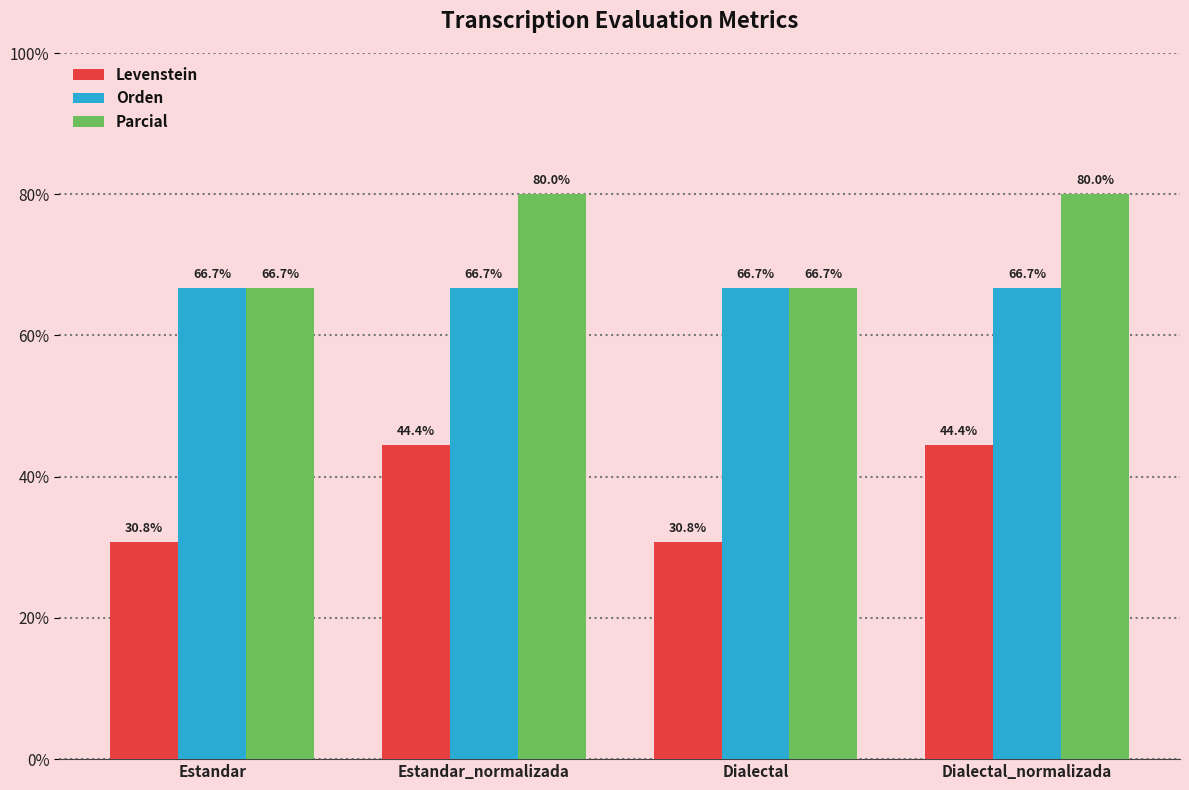

Reading left to right, extract all data points from this chart.

Levenstein: 30.8	44.4	30.8	44.4
Orden: 66.7	66.7	66.7	66.7
Parcial: 66.7	80.0	66.7	80.0